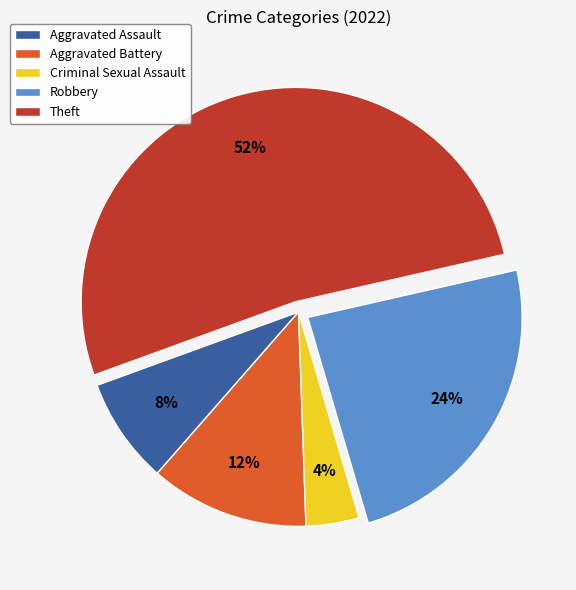

Do Theft and Criminal Sexual Assault together represent more than half of the pie?

Yes